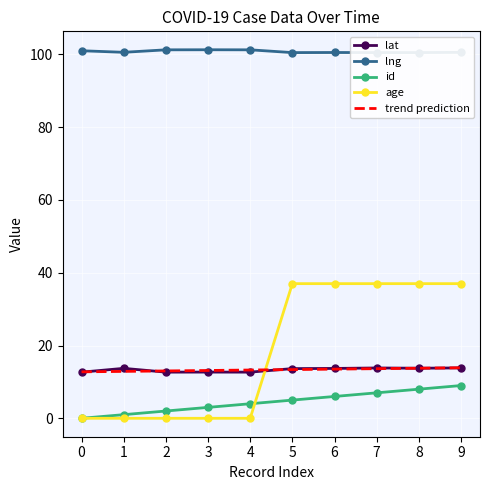

Is the value of age at 7 greater than the value of id at 9?

Yes